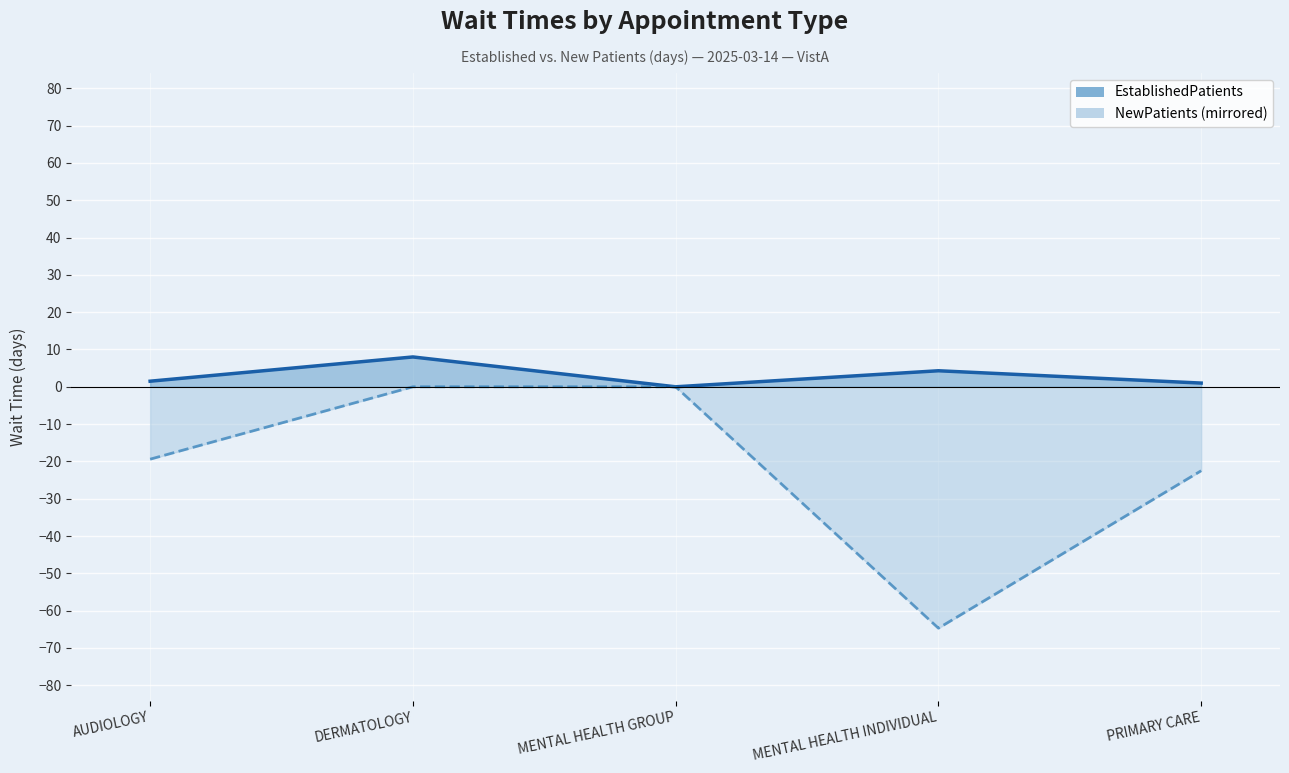

Rank the series by their maximum value, from lowest to highest.

NewPatients, EstablishedPatients